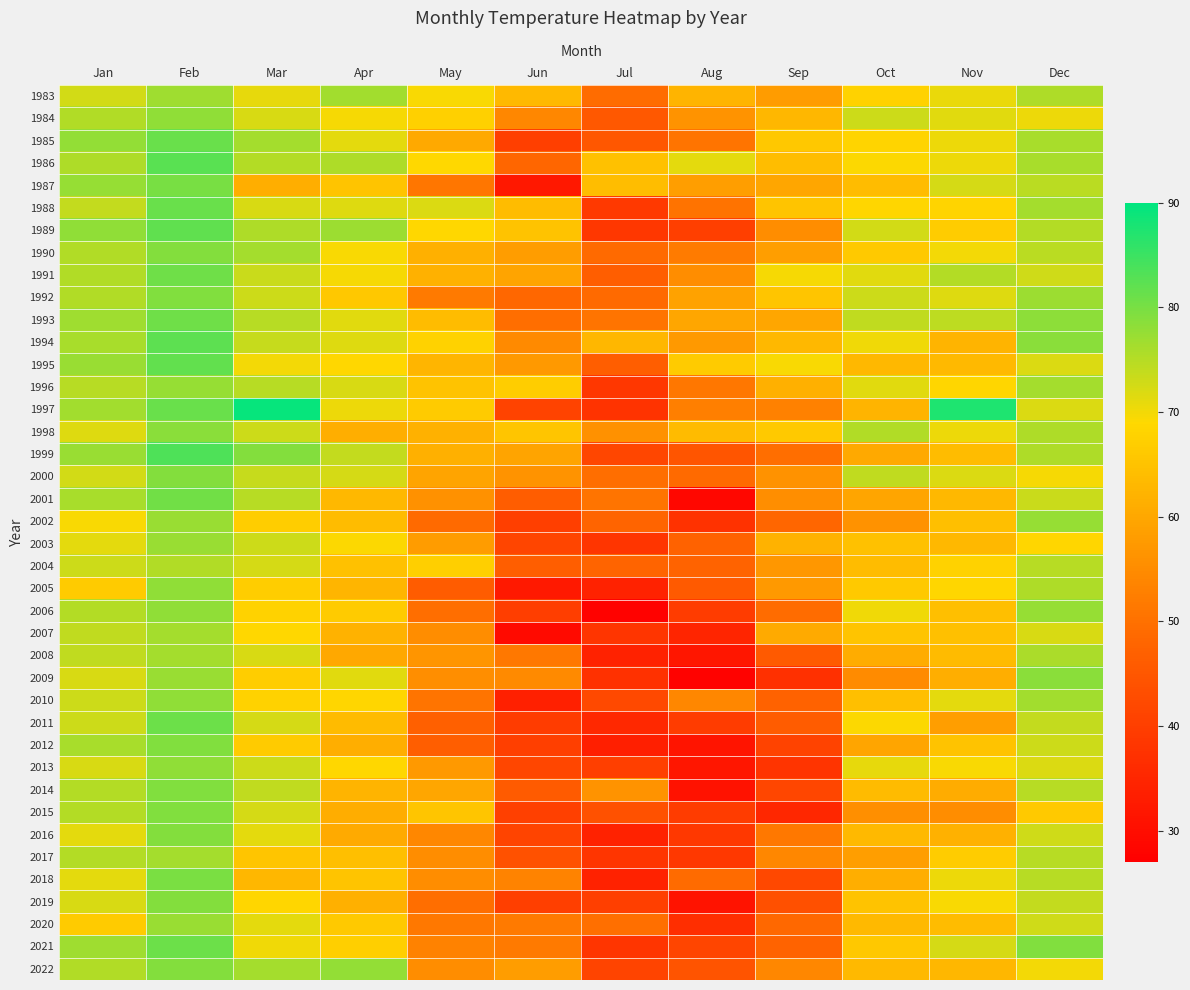

Reading left to right, list all the values displayed in this chart.

1983: Jan=72.7	Feb=76.8	Mar=70.8	Apr=76.5	May=69.4	Jun=63.3	Jul=49.4	Aug=62.3	Sep=57.9	Oct=67.7	Nov=70.7	Dec=75.5
1984: Jan=75.4	Feb=78.1	Mar=72.1	Apr=69.7	May=67.4	Jun=54.1	Jul=45.4	Aug=56.5	Sep=62.9	Oct=73.0	Nov=71.5	Dec=70.4
1985: Jan=77.8	Feb=81.2	Mar=76.3	Apr=71.2	May=60.3	Jun=40.2	Jul=45.1	Aug=50.8	Sep=66.0	Oct=68.3	Nov=70.5	Dec=76.1
1986: Jan=75.6	Feb=82.6	Mar=75.0	Apr=75.5	May=68.9	Jun=47.9	Jul=64.8	Aug=71.1	Sep=64.0	Oct=69.3	Nov=70.5	Dec=76.0
1987: Jan=77.5	Feb=79.9	Mar=61.3	Apr=65.4	May=51.0	Jun=32.0	Jul=64.1	Aug=58.4	Sep=59.9	Oct=63.9	Nov=72.5	Dec=74.7
1988: Jan=73.8	Feb=81.3	Mar=72.2	Apr=71.7	May=71.9	Jun=63.8	Jul=38.9	Aug=50.5	Sep=65.3	Oct=68.4	Nov=68.2	Dec=76.3
1989: Jan=78.0	Feb=82.0	Mar=75.7	Apr=77.0	May=68.7	Jun=65.1	Jul=38.4	Aug=40.1	Sep=55.1	Oct=72.8	Nov=66.7	Dec=75.2
1990: Jan=75.4	Feb=79.1	Mar=76.3	Apr=69.5	May=61.6	Jun=58.1	Jul=48.8	Aug=51.9	Sep=58.5	Oct=66.3	Nov=70.0	Dec=74.7
1991: Jan=75.4	Feb=80.8	Mar=73.4	Apr=69.6	May=61.8	Jun=59.4	Jul=46.5	Aug=55.2	Sep=69.7	Oct=71.3	Nov=75.2	Dec=73.0
1992: Jan=75.4	Feb=79.3	Mar=73.1	Apr=66.0	May=51.8	Jun=48.3	Jul=48.8	Aug=59.2	Sep=65.4	Oct=73.0	Nov=71.6	Dec=77.2
1993: Jan=76.8	Feb=80.9	Mar=74.8	Apr=71.5	May=63.8	Jun=49.5	Jul=50.7	Aug=59.9	Sep=59.9	Oct=74.1	Nov=74.4	Dec=78.3
1994: Jan=76.2	Feb=82.2	Mar=73.7	Apr=71.5	May=67.8	Jun=54.7	Jul=62.9	Aug=57.5	Sep=63.2	Oct=70.2	Nov=62.4	Dec=78.7
1995: Jan=77.3	Feb=81.8	Mar=70.1	Apr=68.8	May=62.5	Jun=57.5	Jul=46.5	Aug=66.5	Sep=69.3	Oct=63.0	Nov=63.2	Dec=71.8
1996: Jan=75.0	Feb=77.6	Mar=74.9	Apr=72.1	May=64.9	Jun=67.0	Jul=38.4	Aug=51.1	Sep=61.6	Oct=71.4	Nov=68.5	Dec=76.3
1997: Jan=76.7	Feb=81.2	Mar=89.4	Apr=70.5	May=66.5	Jun=41.0	Jul=37.6	Aug=52.6	Sep=53.0	Oct=62.4	Nov=87.5	Dec=71.9
1998: Jan=71.6	Feb=78.5	Mar=73.0	Apr=61.3	May=61.8	Jun=65.5	Jul=55.8	Aug=63.5	Sep=66.2	Oct=75.3	Nov=70.5	Dec=75.5
1999: Jan=77.3	Feb=83.5	Mar=79.0	Apr=73.9	May=61.5	Jun=59.5	Jul=41.6	Aug=44.6	Sep=49.5	Oct=60.4	Nov=63.9	Dec=75.5
2000: Jan=72.7	Feb=79.0	Mar=73.8	Apr=72.3	May=59.4	Jun=56.3	Jul=49.5	Aug=48.8	Sep=56.0	Oct=74.2	Nov=71.9	Dec=69.7
2001: Jan=76.2	Feb=80.5	Mar=74.8	Apr=63.1	May=55.8	Jun=46.4	Jul=50.6	Aug=28.6	Sep=55.5	Oct=59.6	Nov=63.0	Dec=73.3
2002: Jan=69.3	Feb=77.3	Mar=66.9	Apr=63.7	May=48.8	Jun=40.1	Jul=47.7	Aug=37.4	Sep=48.0	Oct=56.2	Nov=64.2	Dec=77.6
2003: Jan=71.2	Feb=77.3	Mar=73.2	Apr=69.3	May=58.0	Jun=41.4	Jul=38.2	Aug=47.3	Sep=62.0	Oct=64.8	Nov=63.0	Dec=68.4
2004: Jan=73.1	Feb=75.4	Mar=72.4	Apr=64.9	May=67.3	Jun=46.6	Jul=47.7	Aug=47.5	Sep=57.1	Oct=63.8	Nov=67.8	Dec=74.9
2005: Jan=66.4	Feb=78.2	Mar=67.0	Apr=62.7	May=46.0	Jun=32.2	Jul=34.4	Aug=45.7	Sep=57.3	Oct=66.3	Nov=68.4	Dec=75.5
2006: Jan=75.0	Feb=78.2	Mar=67.8	Apr=66.5	May=49.6	Jun=40.0	Jul=27.7	Aug=39.4	Sep=49.3	Oct=70.2	Nov=64.2	Dec=77.7
2007: Jan=74.1	Feb=76.3	Mar=68.8	Apr=62.2	May=55.2	Jun=29.4	Jul=38.2	Aug=34.7	Sep=60.5	Oct=65.3	Nov=64.5	Dec=72.3
2008: Jan=74.1	Feb=76.3	Mar=72.2	Apr=60.2	May=56.6	Jun=51.6	Jul=34.4	Aug=31.7	Sep=45.5	Oct=60.9	Nov=63.5	Dec=75.8
2009: Jan=72.2	Feb=77.3	Mar=67.1	Apr=71.4	May=55.5	Jun=54.7	Jul=37.3	Aug=27.6	Sep=37.0	Oct=54.8	Nov=61.2	Dec=78.6
2010: Jan=73.1	Feb=78.2	Mar=67.8	Apr=68.4	May=50.8	Jun=33.9	Jul=42.0	Aug=54.1	Sep=47.2	Oct=64.2	Nov=71.1	Dec=76.5
2011: Jan=73.1	Feb=81.1	Mar=72.4	Apr=63.5	May=46.8	Jun=39.3	Jul=35.4	Aug=39.4	Sep=46.1	Oct=69.2	Nov=58.5	Dec=73.9
2012: Jan=76.0	Feb=79.2	Mar=66.5	Apr=61.2	May=46.6	Jun=40.2	Jul=33.5	Aug=31.4	Sep=40.8	Oct=59.7	Nov=64.9	Dec=73.2
2013: Jan=72.2	Feb=78.2	Mar=73.2	Apr=68.7	May=57.4	Jun=41.6	Jul=40.1	Aug=31.9	Sep=37.9	Oct=70.9	Nov=69.5	Dec=72.0
2014: Jan=75.0	Feb=79.2	Mar=74.2	Apr=62.3	May=59.9	Jun=45.9	Jul=56.4	Aug=30.9	Sep=41.7	Oct=63.5	Nov=60.9	Dec=74.8
2015: Jan=75.0	Feb=79.2	Mar=72.4	Apr=61.0	May=65.5	Jun=40.5	Jul=43.9	Aug=39.5	Sep=35.2	Oct=55.6	Nov=55.2	Dec=66.3
2016: Jan=71.2	Feb=79.1	Mar=71.2	Apr=60.6	May=54.2	Jun=41.1	Jul=34.4	Aug=38.6	Sep=51.4	Oct=63.2	Nov=61.9	Dec=73.0
2017: Jan=75.0	Feb=76.3	Mar=65.5	Apr=64.4	May=55.2	Jun=44.0	Jul=38.2	Aug=38.6	Sep=54.3	Oct=58.5	Nov=66.6	Dec=74.9
2018: Jan=71.2	Feb=79.7	Mar=62.7	Apr=65.3	May=55.2	Jun=53.5	Jul=34.4	Aug=49.1	Sep=41.9	Oct=61.3	Nov=70.5	Dec=74.9
2019: Jan=72.2	Feb=79.0	Mar=68.5	Apr=61.5	May=49.5	Jun=40.2	Jul=40.1	Aug=31.0	Sep=43.7	Oct=65.1	Nov=69.5	Dec=73.9
2020: Jan=66.4	Feb=77.3	Mar=71.2	Apr=66.3	May=51.4	Jun=51.6	Jul=49.6	Aug=36.7	Sep=48.5	Oct=63.2	Nov=63.8	Dec=73.0
2021: Jan=76.7	Feb=81.1	Mar=70.3	Apr=67.2	May=53.3	Jun=51.6	Jul=38.2	Aug=41.5	Sep=47.5	Oct=66.1	Nov=72.4	Dec=79.4
2022: Jan=75.4	Feb=79.1	Mar=76.3	Apr=77.8	May=55.2	Jun=58.1	Jul=41.1	Aug=44.4	Sep=54.3	Oct=63.2	Nov=62.8	Dec=70.1